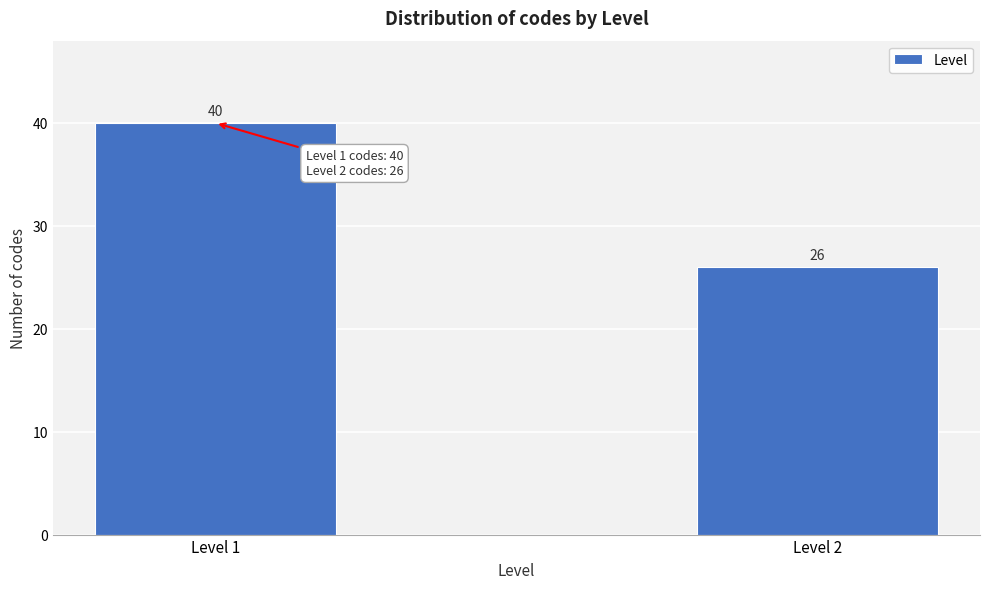

Reading right to left, transcribe all the data shown in this chart.

Level 2=26	Level 1=40